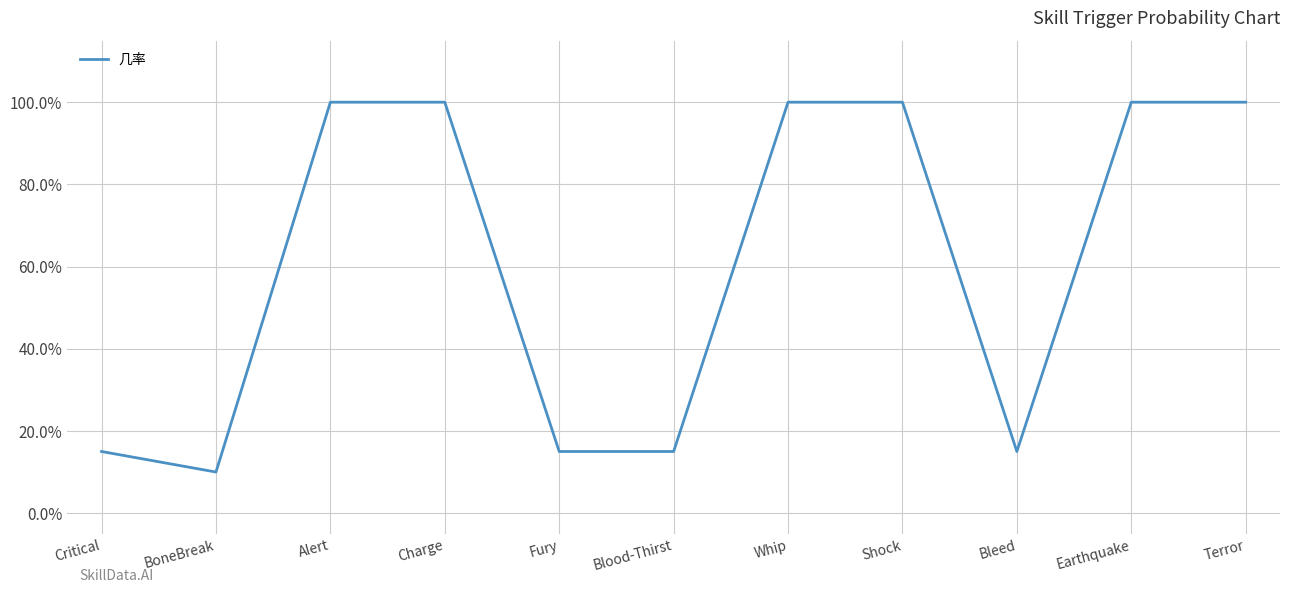

Rank the categories by value from lowest to highest.

BoneBreak, Critical, Fury, Blood-Thirst, Bleed, Alert, Charge, Whip, Shock, Earthquake, Terror